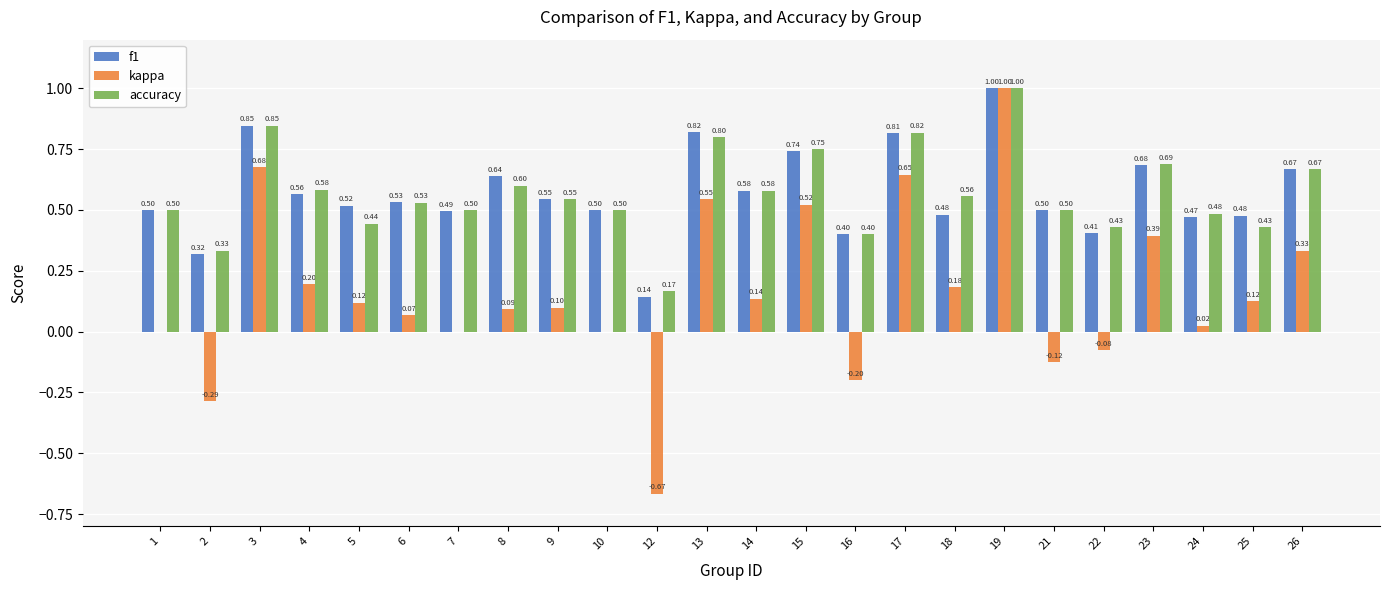

What is the sum of all kappa values?

3.8